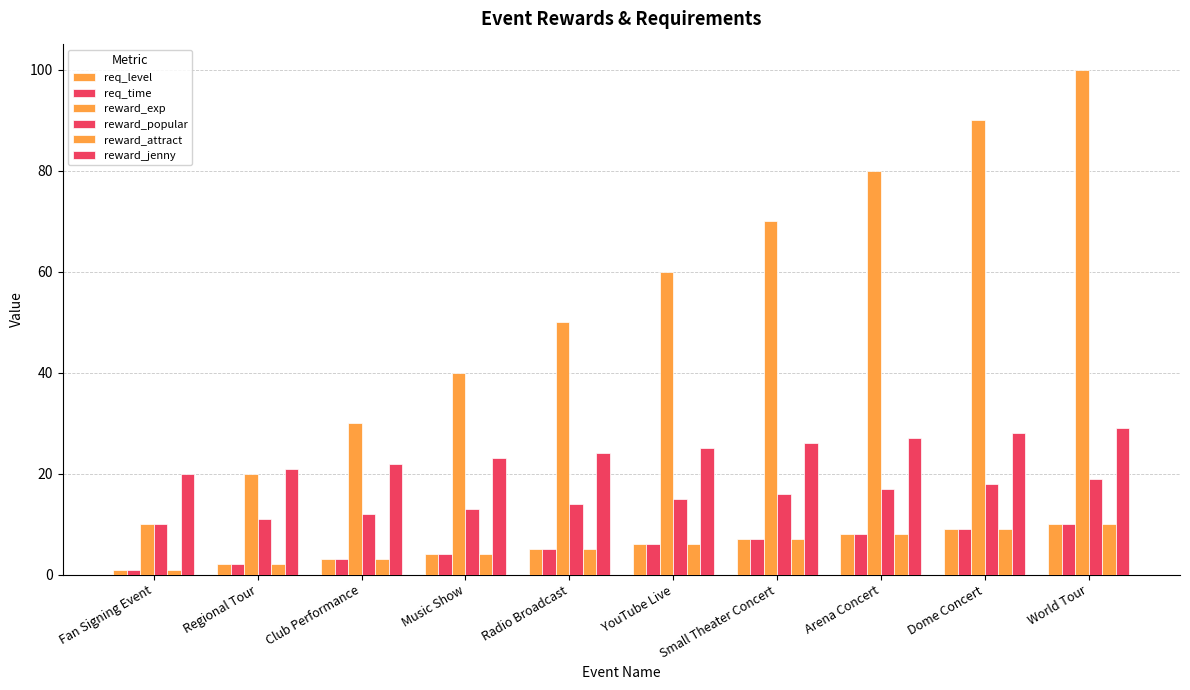

Rank the series by their maximum value, from highest to lowest.

reward_exp, reward_jenny, reward_popular, req_level, req_time, reward_attract